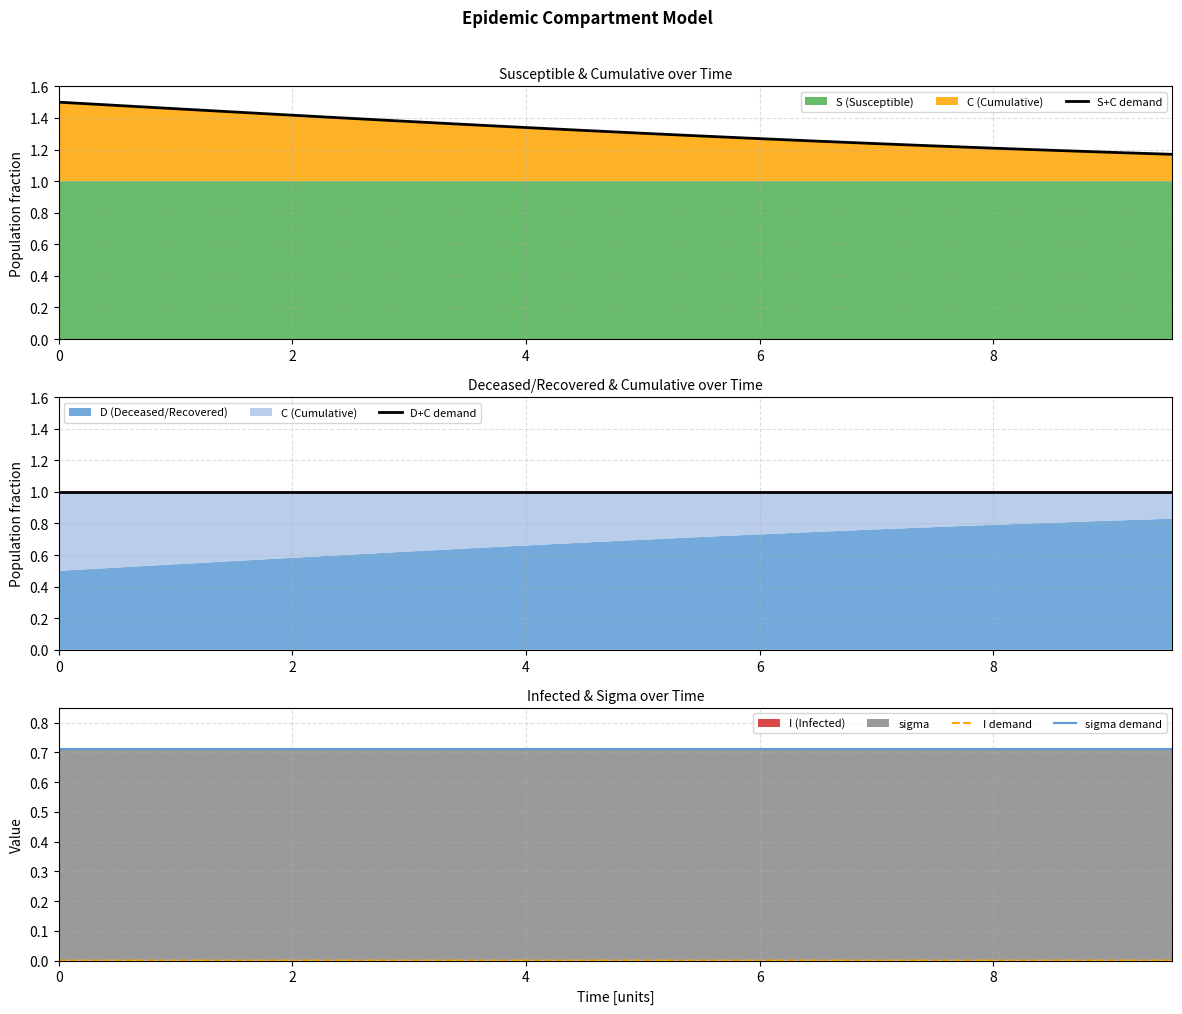

True or false: D+C demand and S+C demand cross at least once.

False